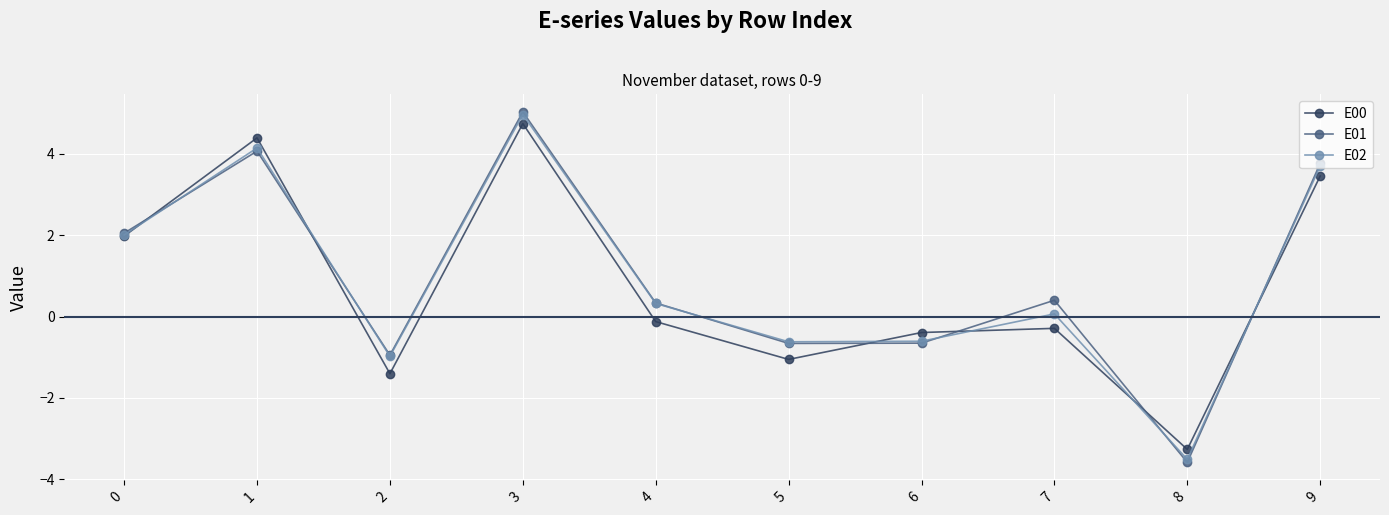

Which label corresponds to the smallest value in the chart?

8